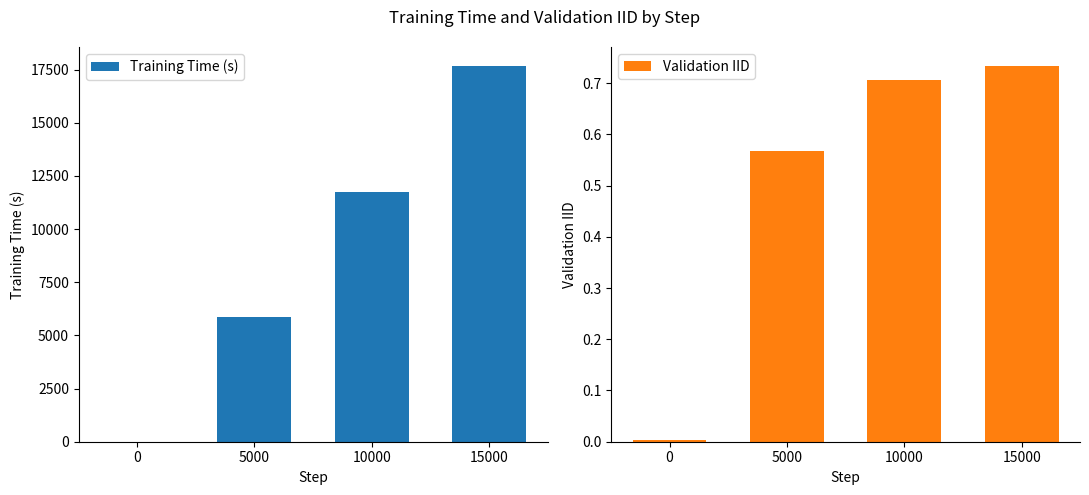

Reading left to right, extract all data points from this chart.

Training Time (s): 0=0.0	5000=5842.0	10000=11722.0	15000=17676.0
Validation IID: 0=0.0	5000=0.6	10000=0.7	15000=0.7